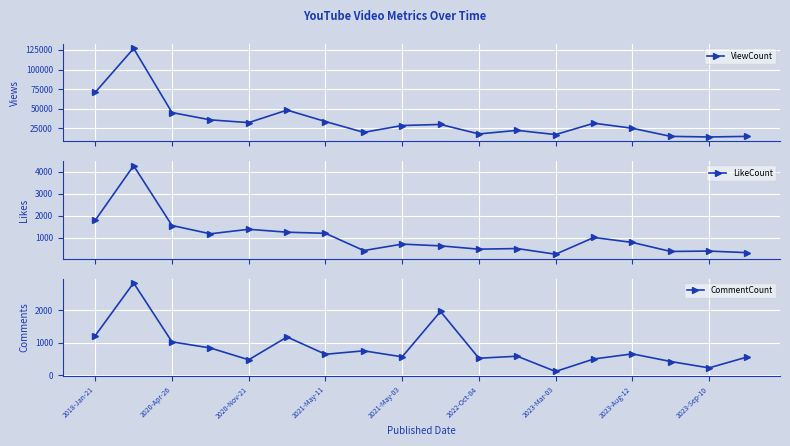

What is the highest value of the ViewCount series?

126960